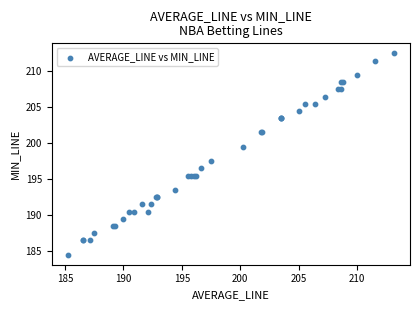

What Y value in the scatter plot is closest to 198?

197.5